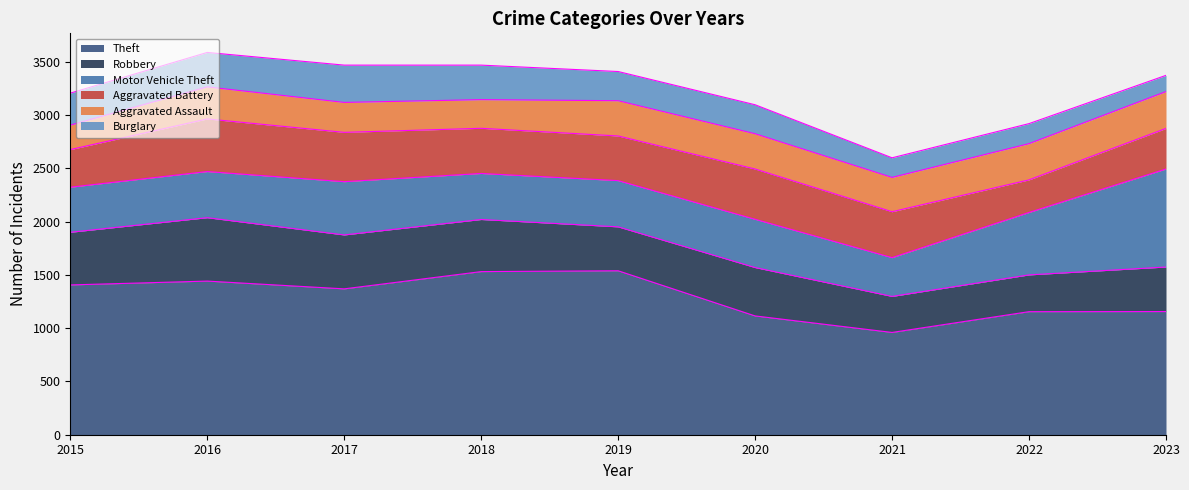

What is the sum of all Aggravated Assault values?

2751